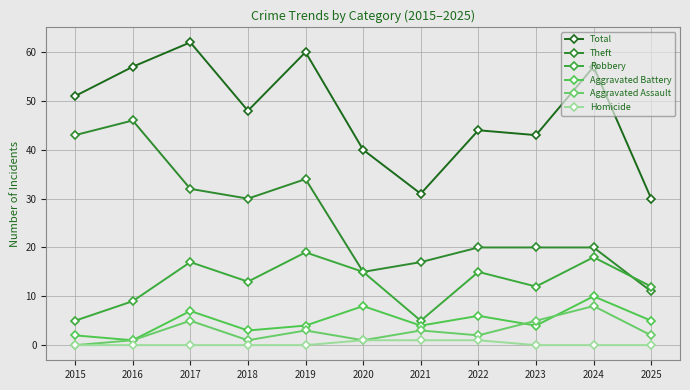

What is the maximum value for Aggravated Battery?

10